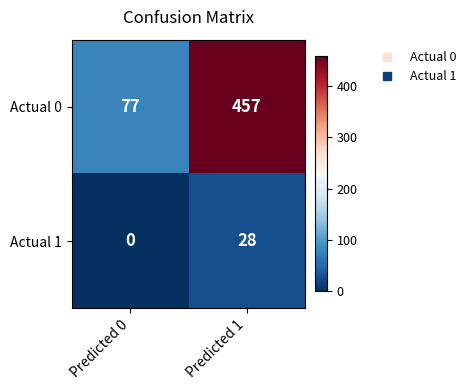

What is the average value of the Actual 0 series?

267